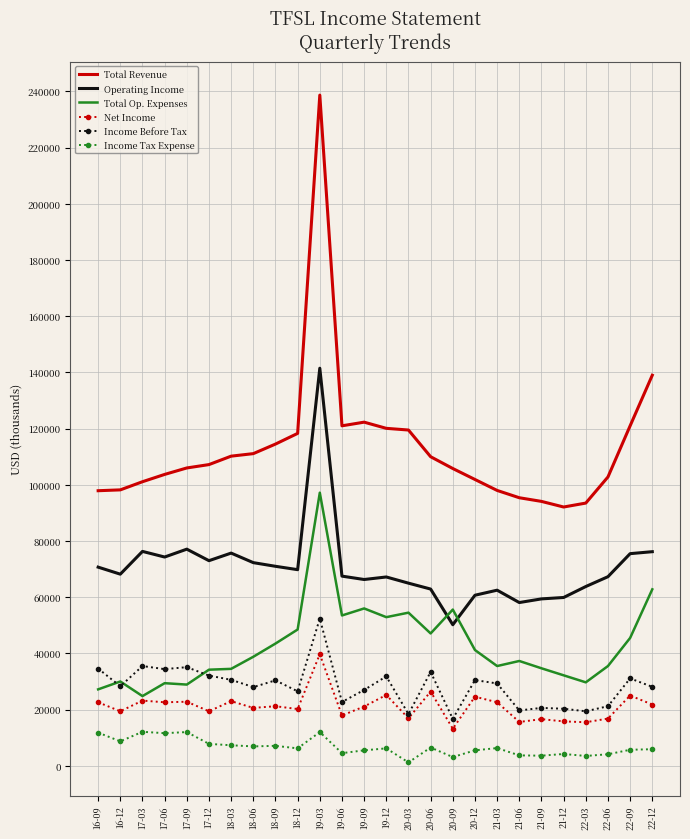

True or false: Total Op. Expenses has a value of 73349 at 19-09.

False